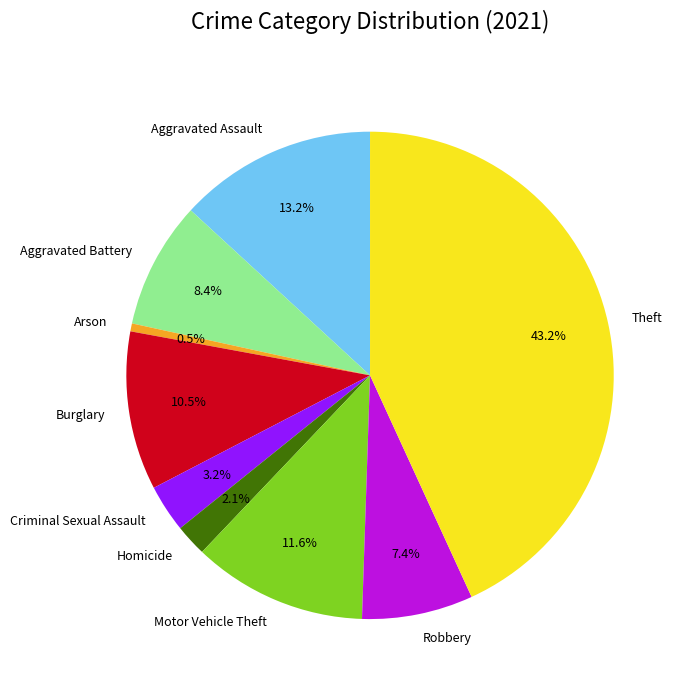

Between Aggravated Battery and Theft, which is larger?

Theft